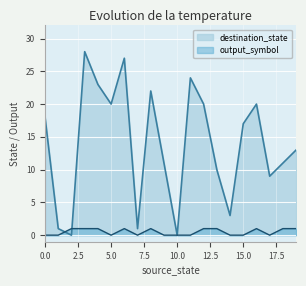

What is the difference between the highest and lowest values at 13?

9